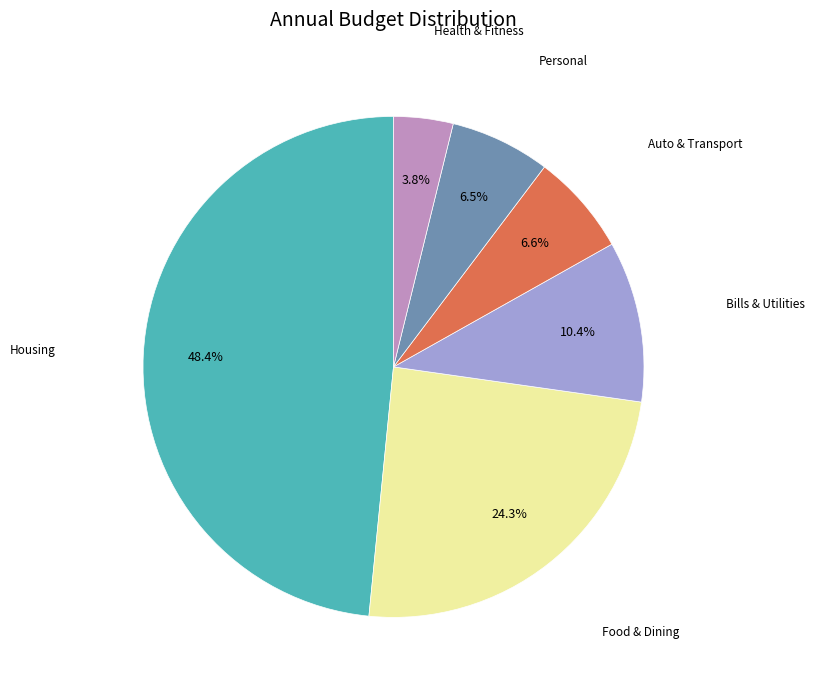

Is there any slice that represents more than half of the pie?

No